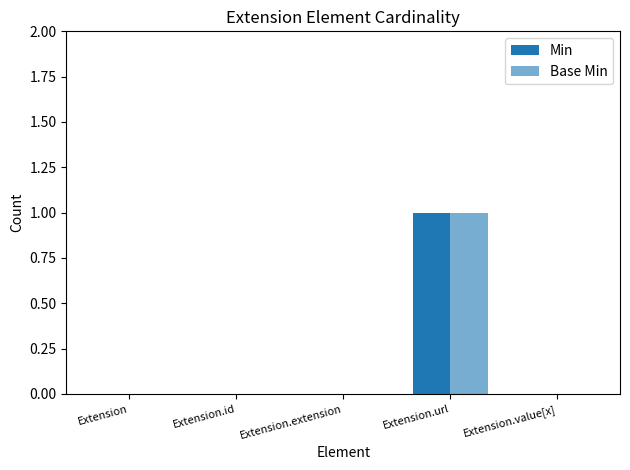

How many groups of bars are there?

5